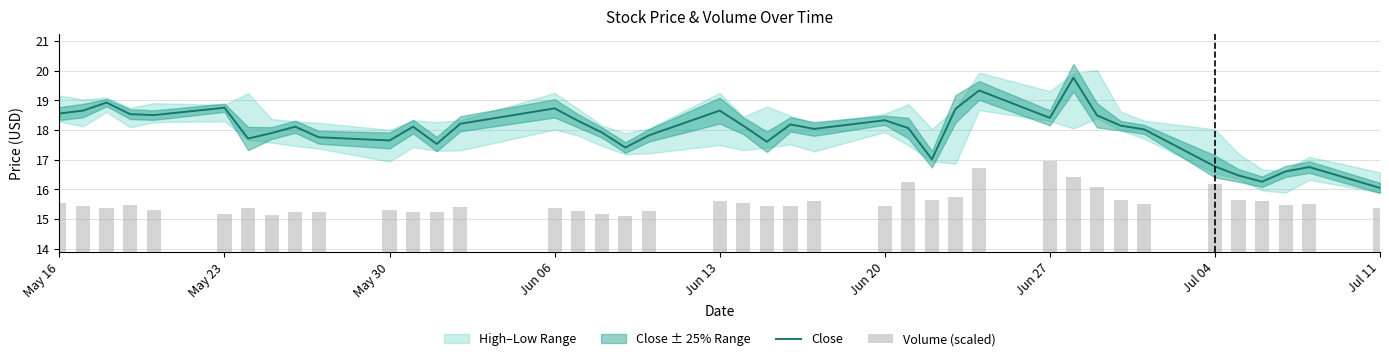

What is the minimum value for Close?

16.0